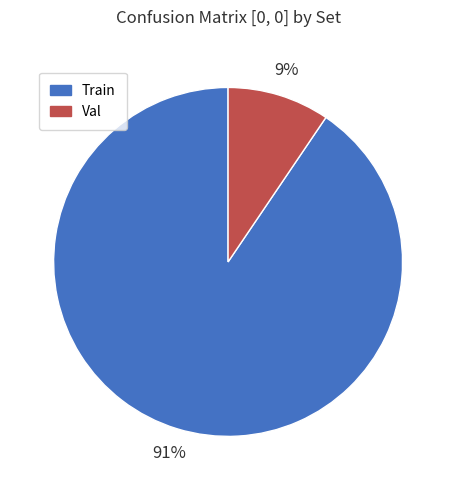

Combined, do Train and Val account for over 50%?

Yes